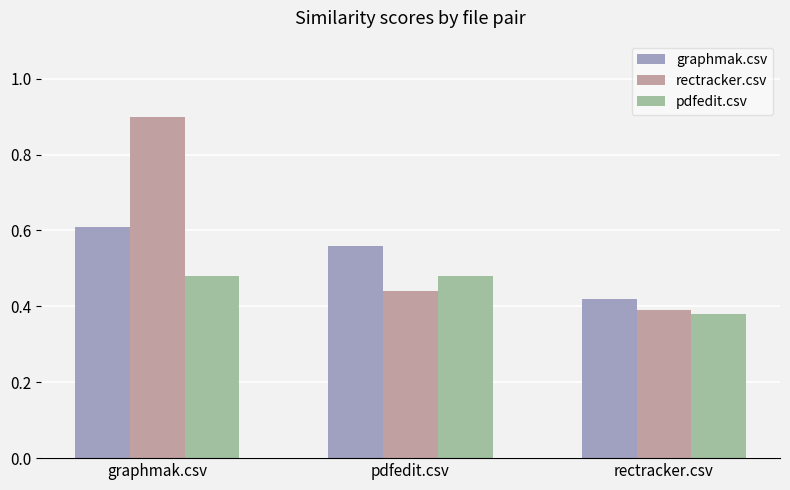

What is the maximum value for rectracker.csv?

0.9